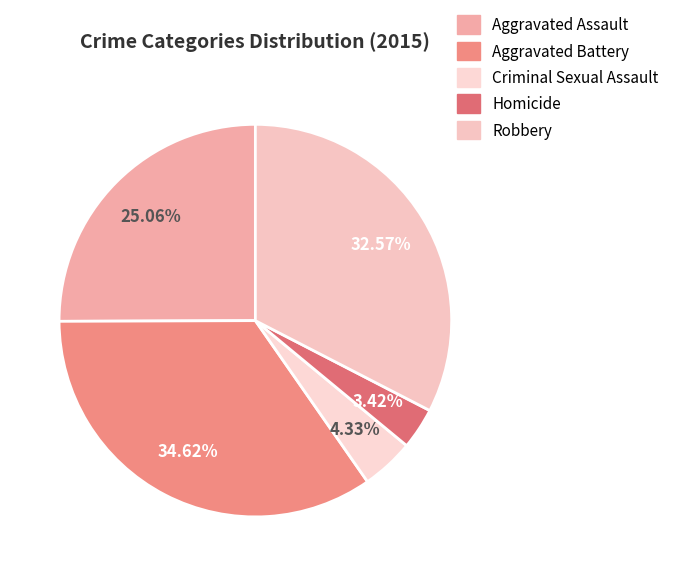

The Criminal Sexual Assault slice represents 17% of the pie. True or false?

False